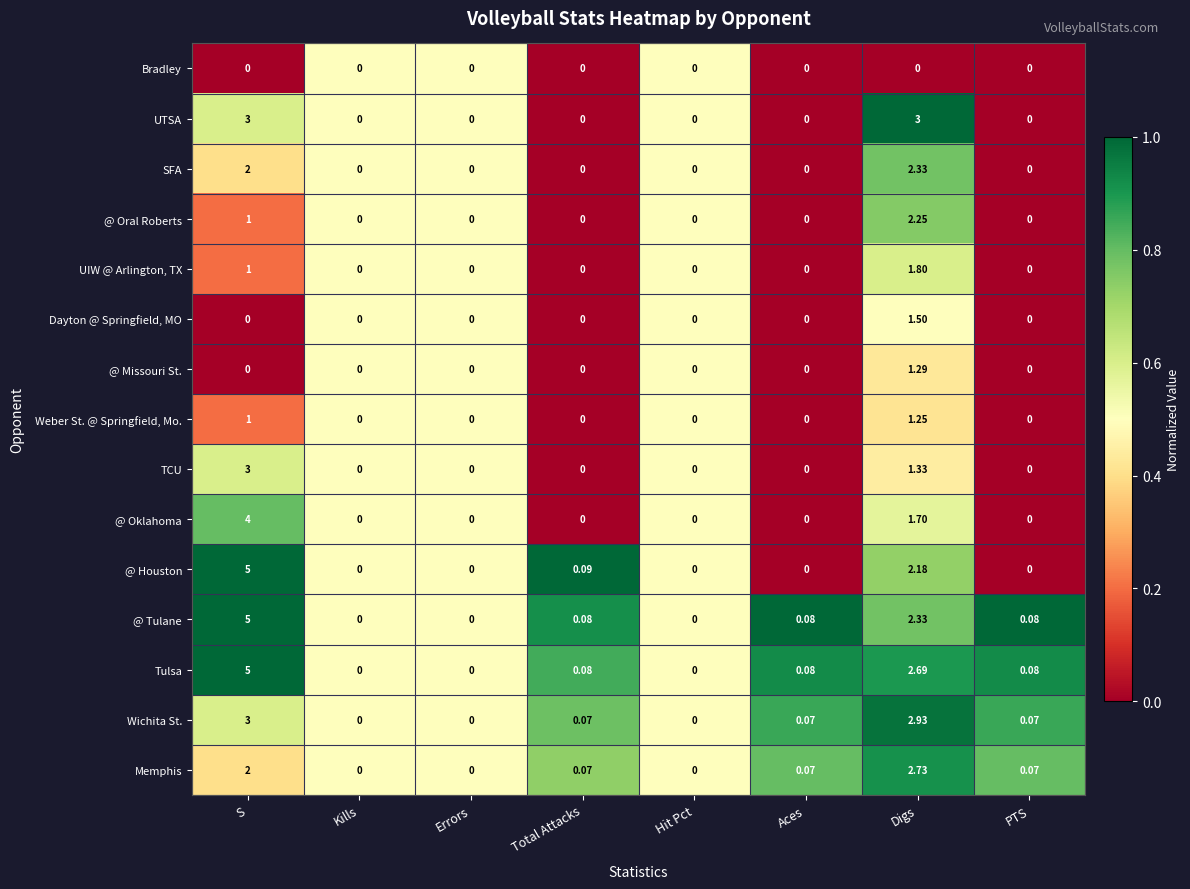

At which label is @ Houston closest to 2?

Digs